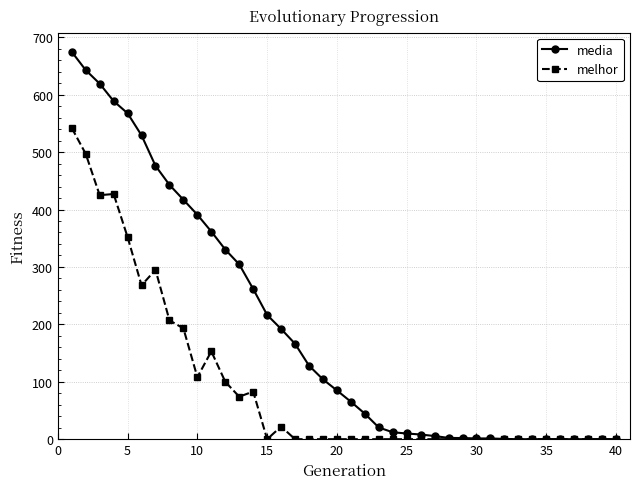

Which series has the widest spread of values?

media